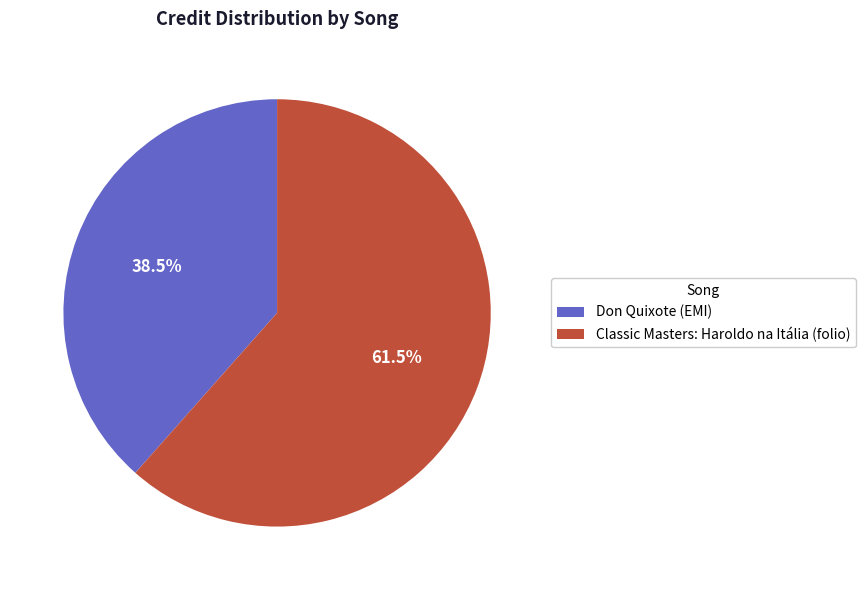

Rank the categories by value from lowest to highest.

Don Quixote (EMI), Classic Masters: Haroldo na Itália (folio)